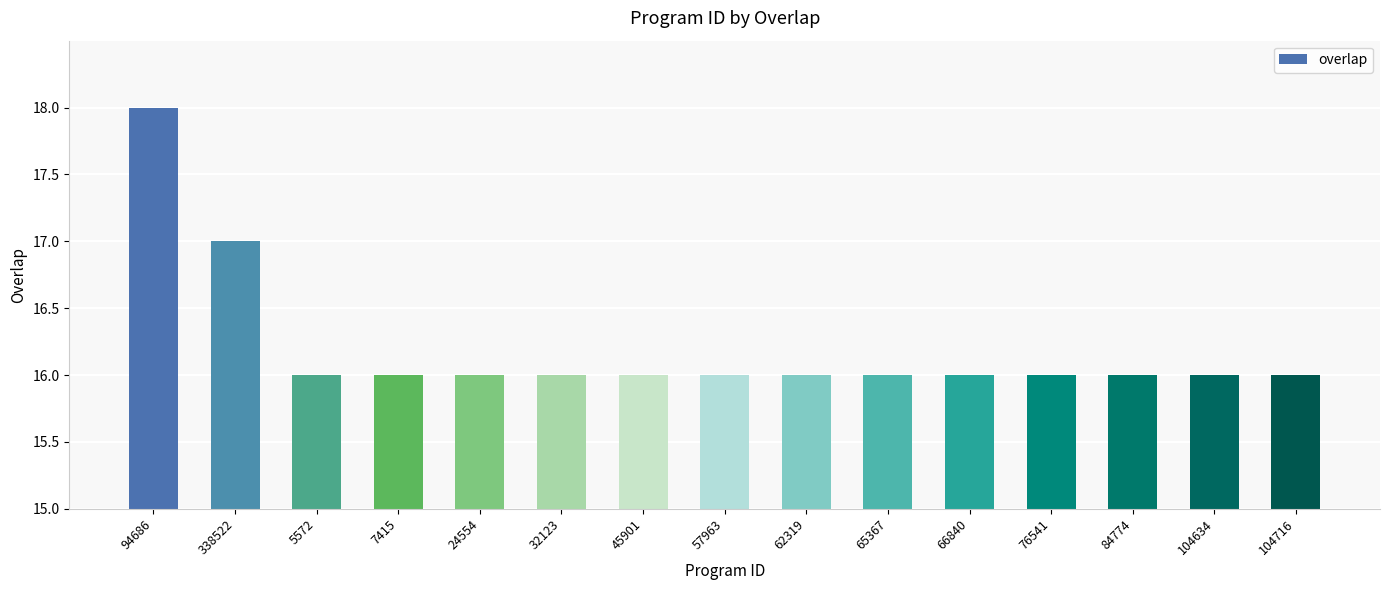

Are the bars grouped side by side (vs. stacked)?

No